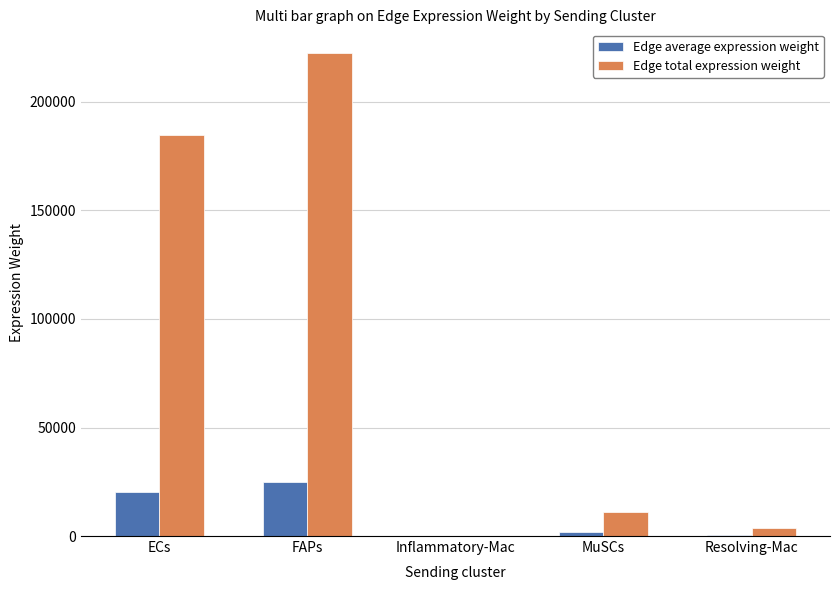

The Edge total expression weight series shows 19329.7 at MuSCs. True or false?

False